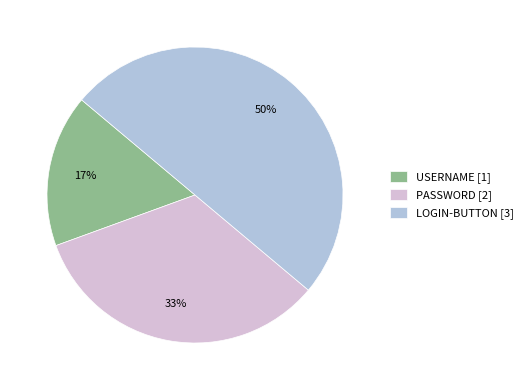

What is the largest slice in the pie chart?

LOGIN-BUTTON